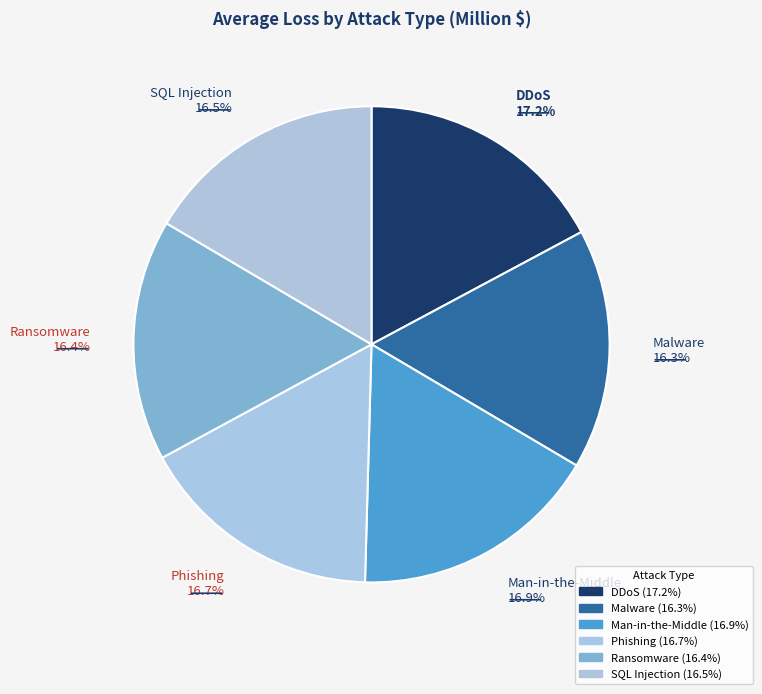

Count the number of slices in the pie.

6